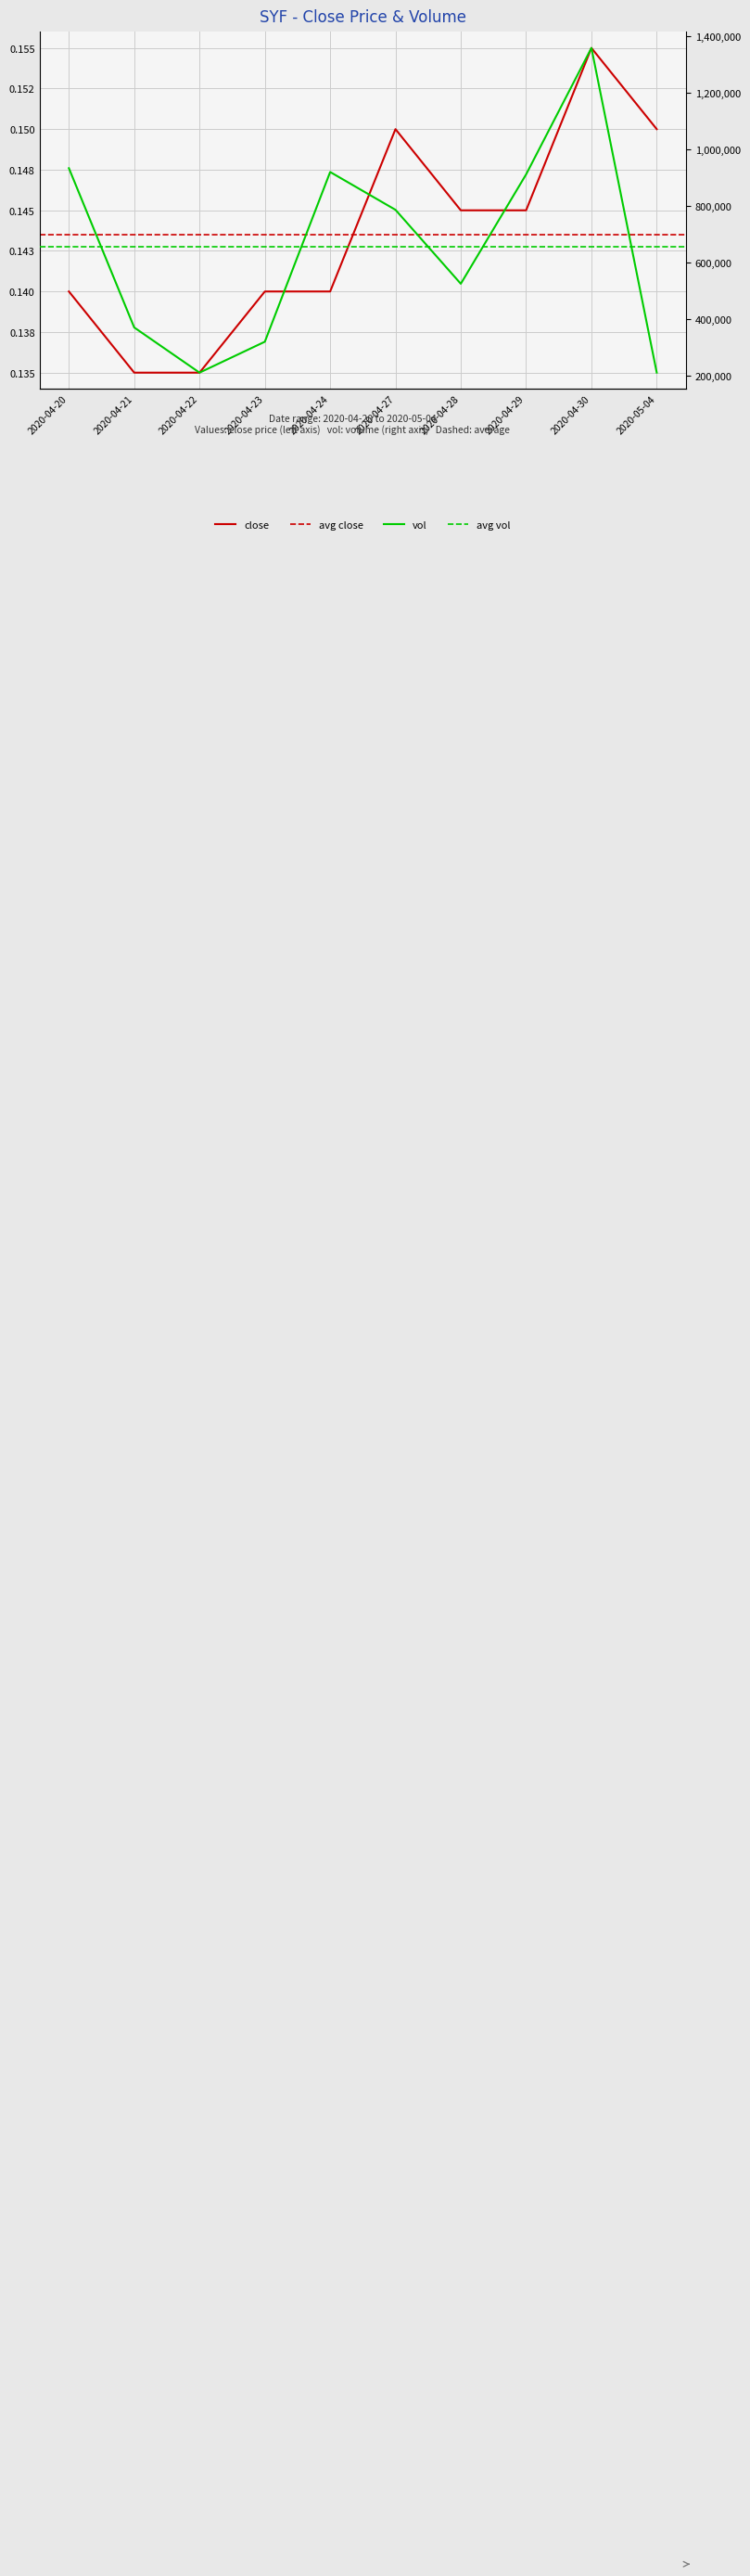

What position from the right is 2020-04-30?

2